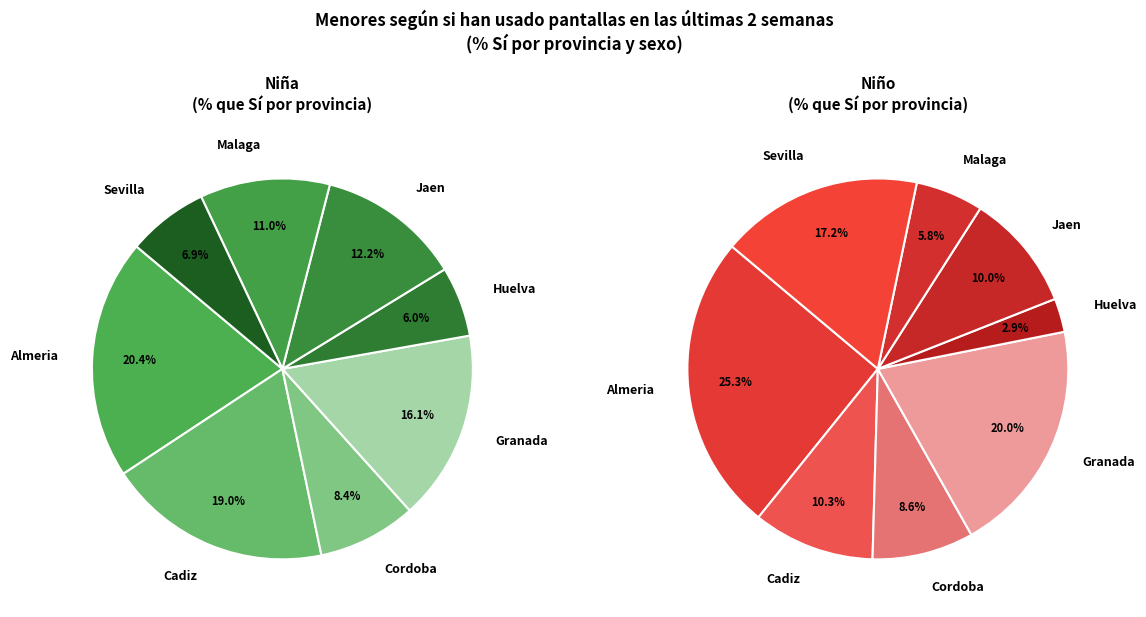

How many segments does this pie chart have?

8